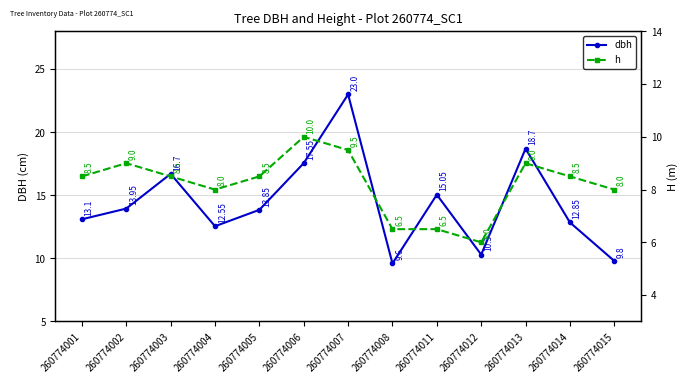

Rank the categories by dbh value from highest to lowest.

260774007, 260774013, 260774006, 260774003, 260774011, 260774002, 260774005, 260774001, 260774014, 260774004, 260774012, 260774015, 260774008